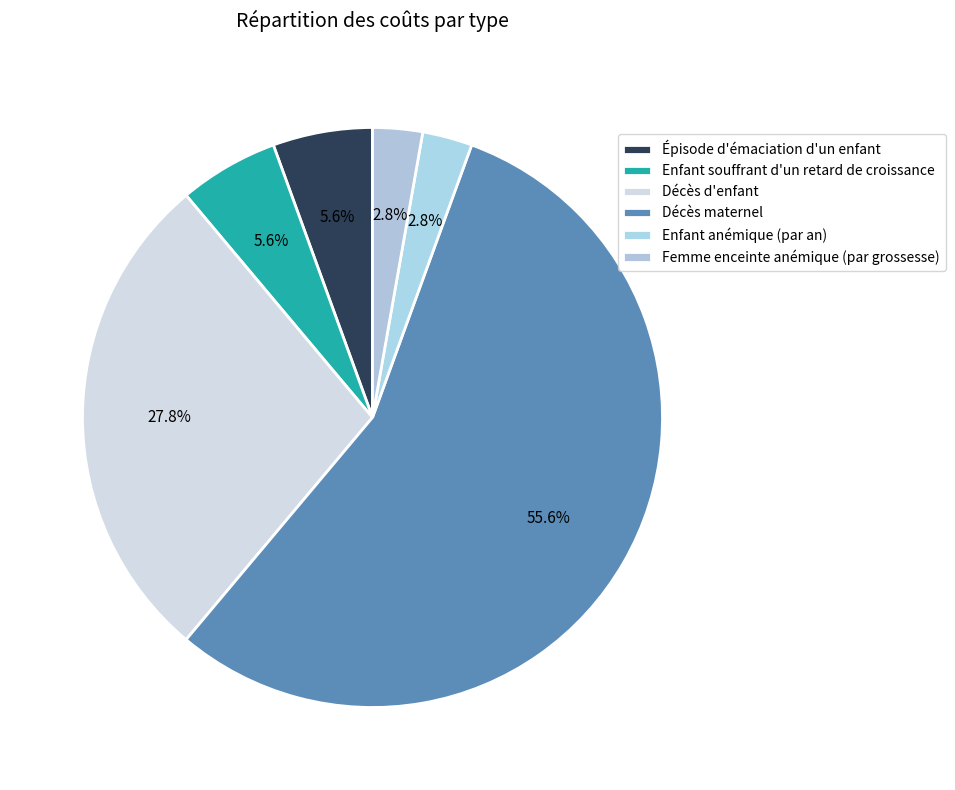

Approximately how many times larger is the value at Décès maternel compared to Décès d'enfant?

2.0